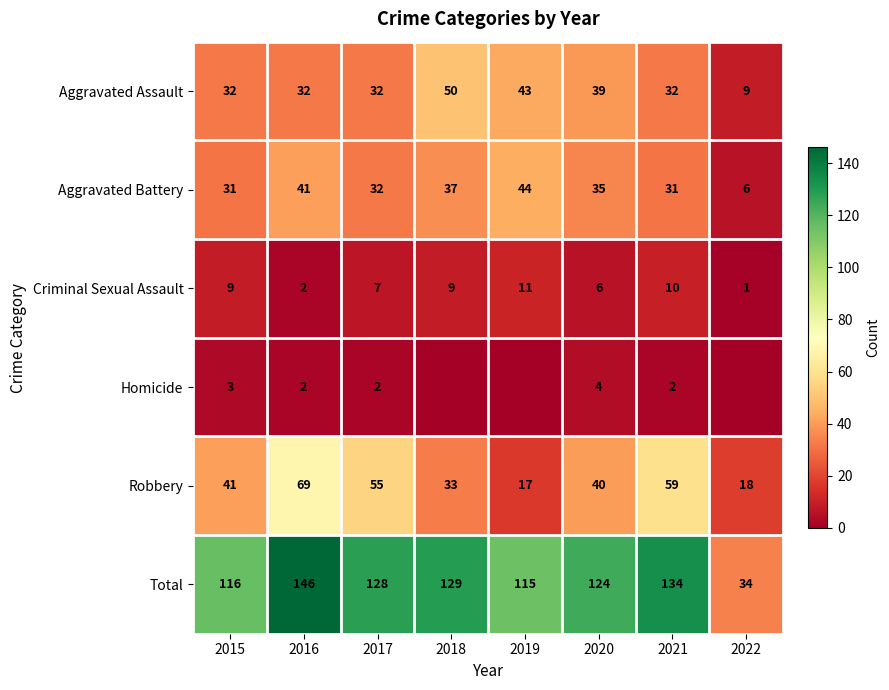

What is the difference between the highest and lowest values at 2022?

34